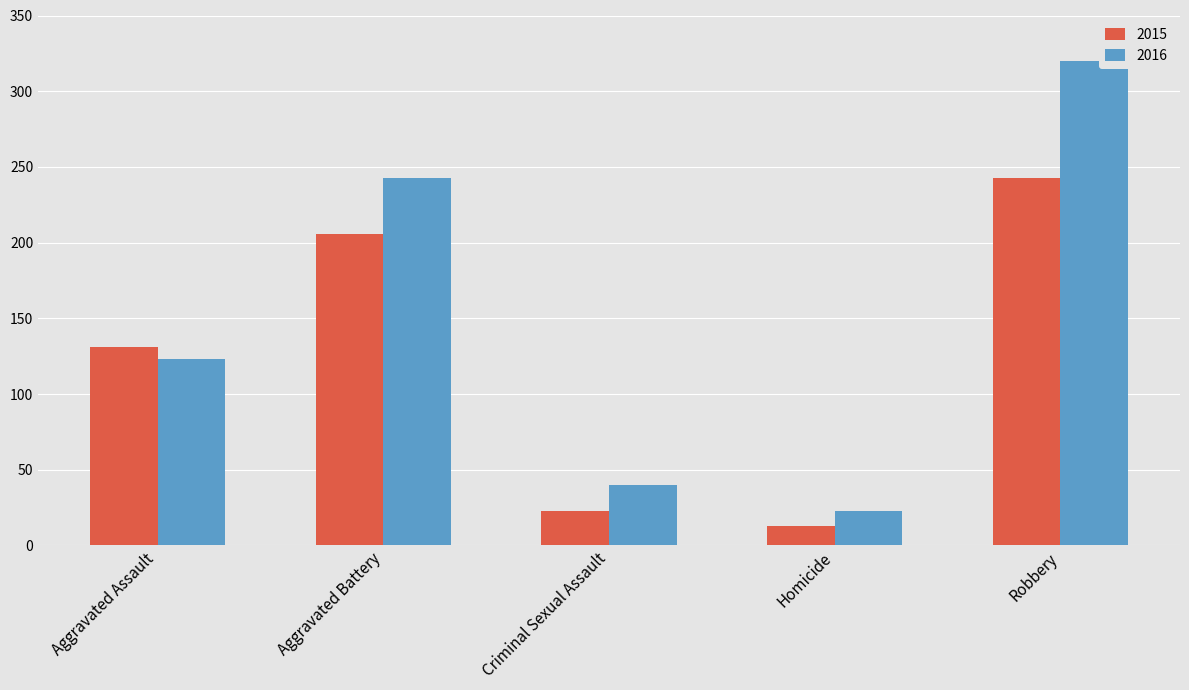

What is the label of the 3rd bar from the right?

Criminal Sexual Assault